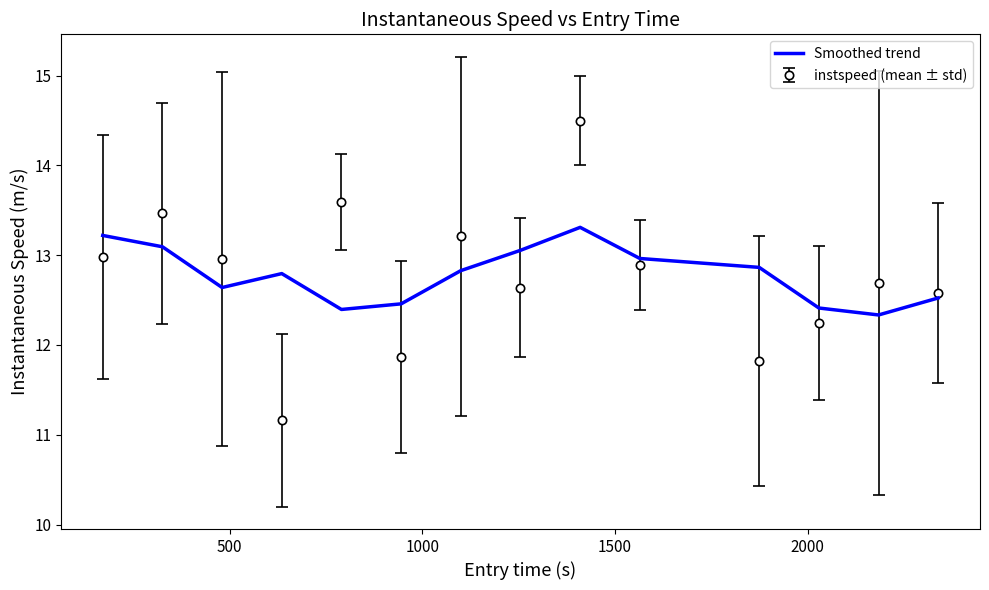

True or false: instspeed (mean ± std) and Smoothed trend cross at least once.

True